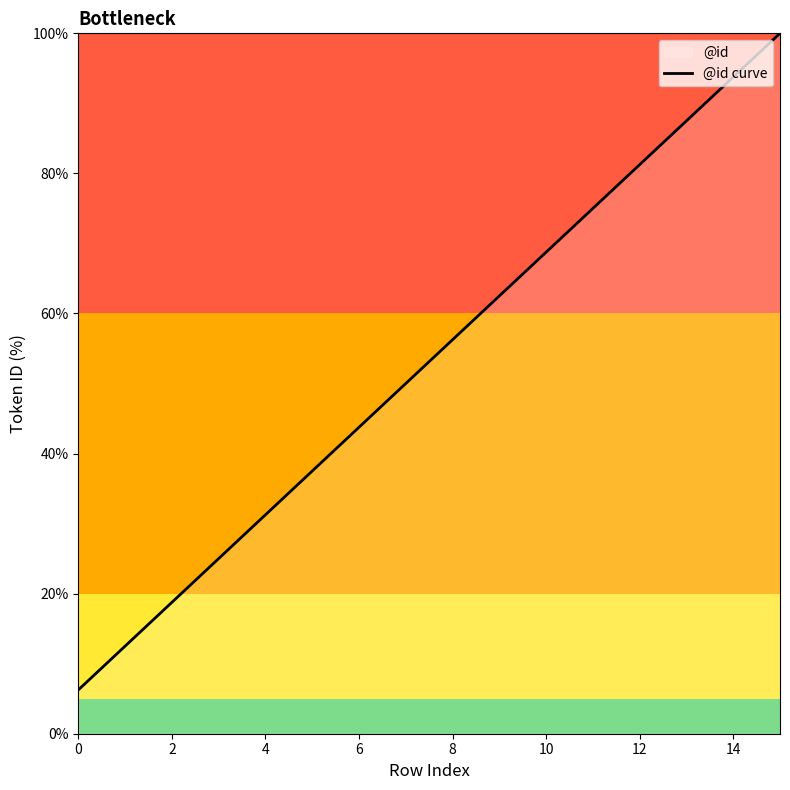

What is the difference between the values at 6 and 14?

50.0